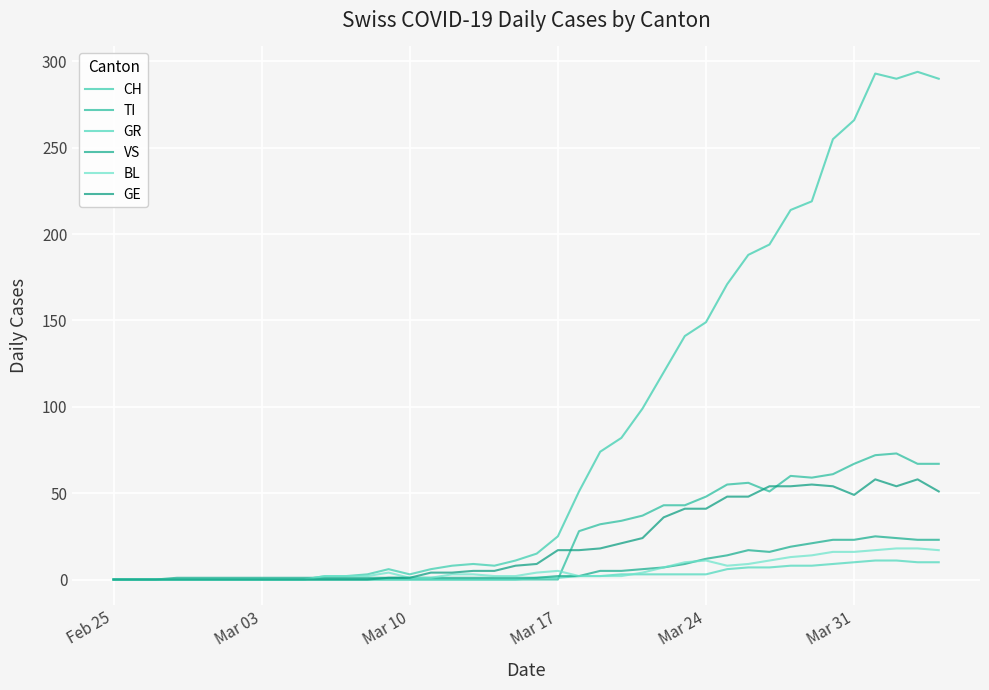

Which category has the lowest value across all series?

Feb 25